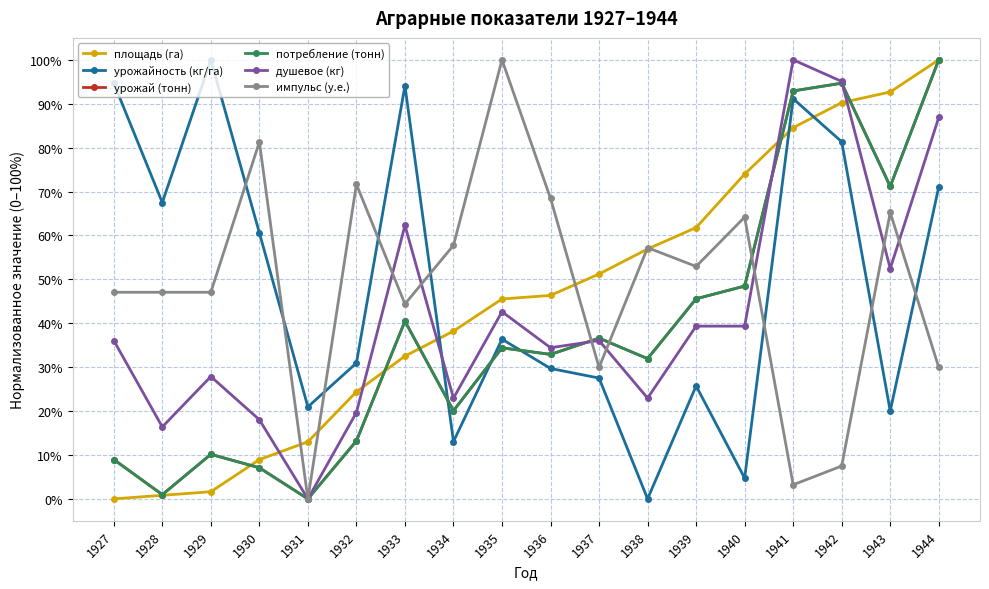

What is the approximate value of потребление (тонн) at 1936?

32.9